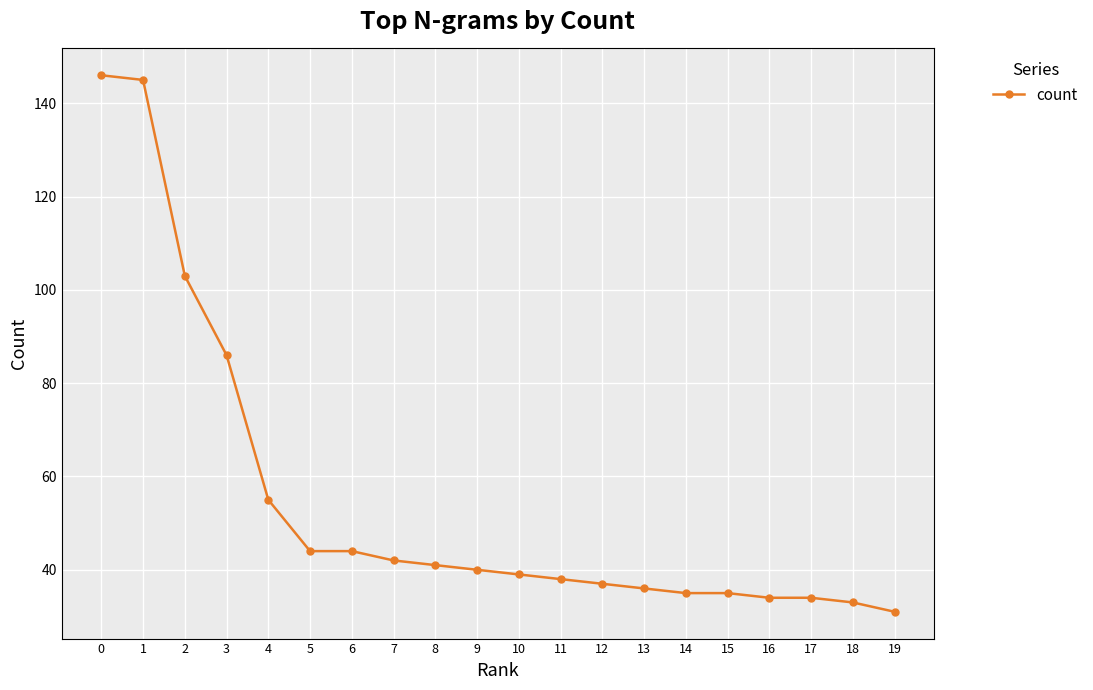

What is the value of the 6th point from the left?

44